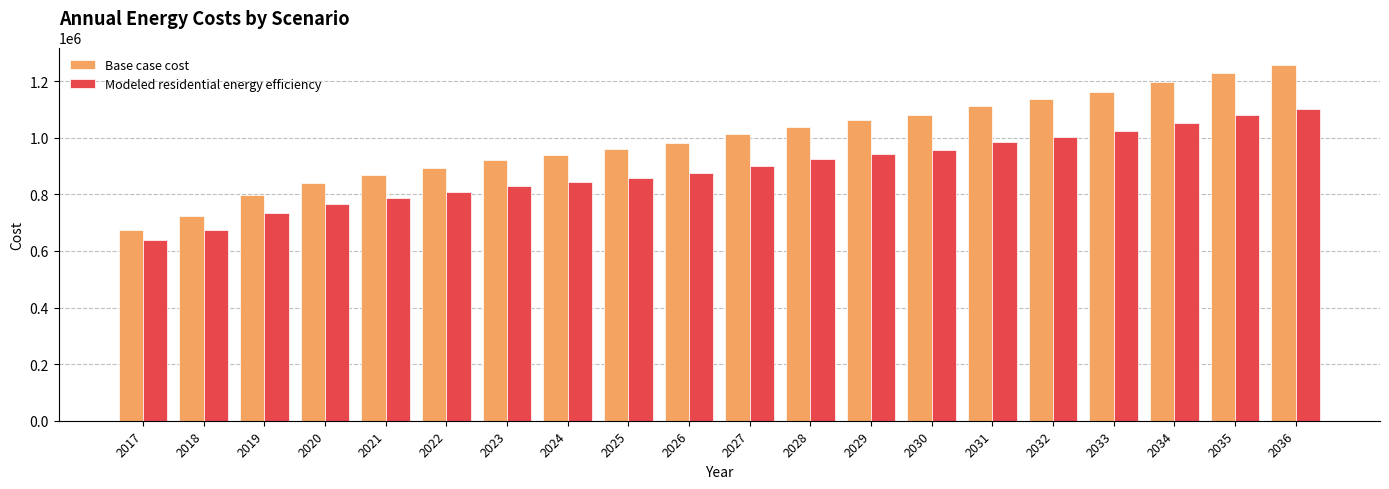

Reading left to right, what are all the values shown in this chart?

Base case cost: 673421.3	722483.4	796776.5	840469.3	868795.5	892921.2	921771.1	938723.2	959014.3	981127.3	1011334.1	1038628.8	1061656.6	1079828.4	1113168.3	1137004.1	1162844.9	1197435.0	1228869.0	1255746.5
Modeled residential energy efficiency: 637926.8	674351.9	732511.5	767288.5	788394.5	806344.5	830061.6	842597.3	857888.0	874739.9	900072.6	923203.6	941153.2	955279.0	983655.5	1002583.5	1023245.7	1053034.9	1080369.1	1102223.0